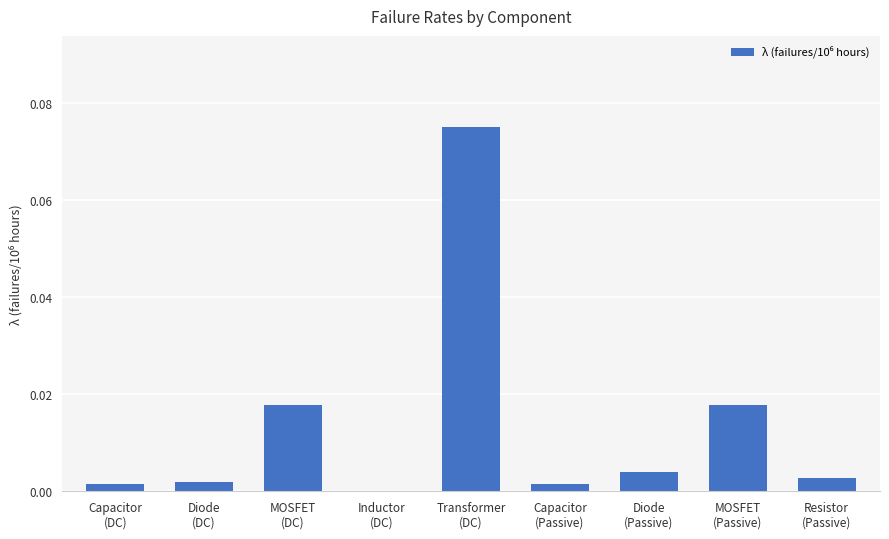

Count the number of data series in this chart.

1